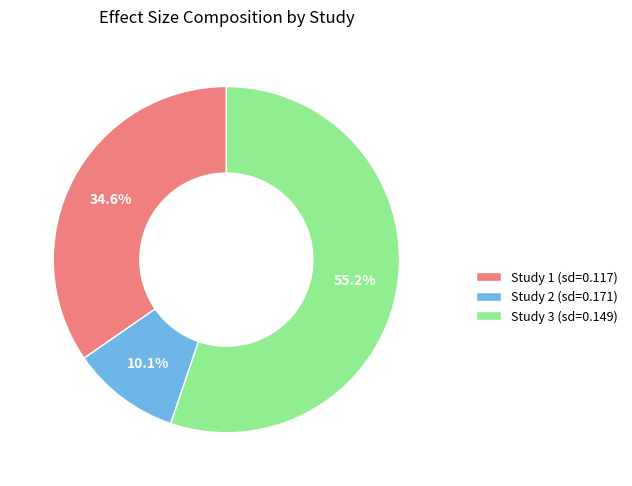

Combined, do Study 3 (sd=0.149) and Study 2 (sd=0.171) account for over 50%?

Yes